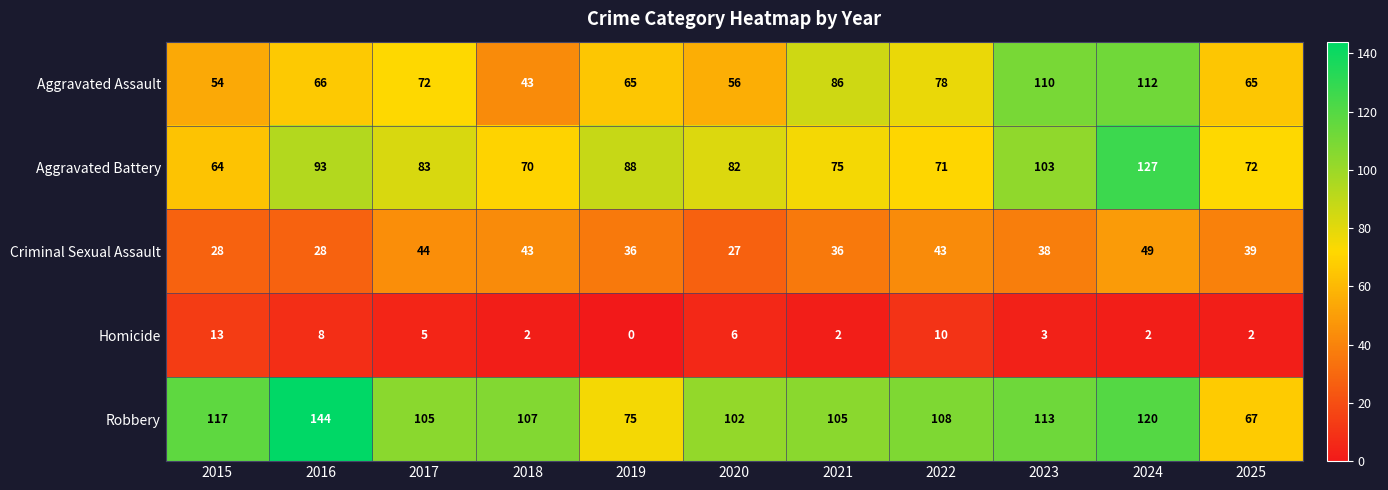

Is it true that Homicide equals 5 at 2017?

True